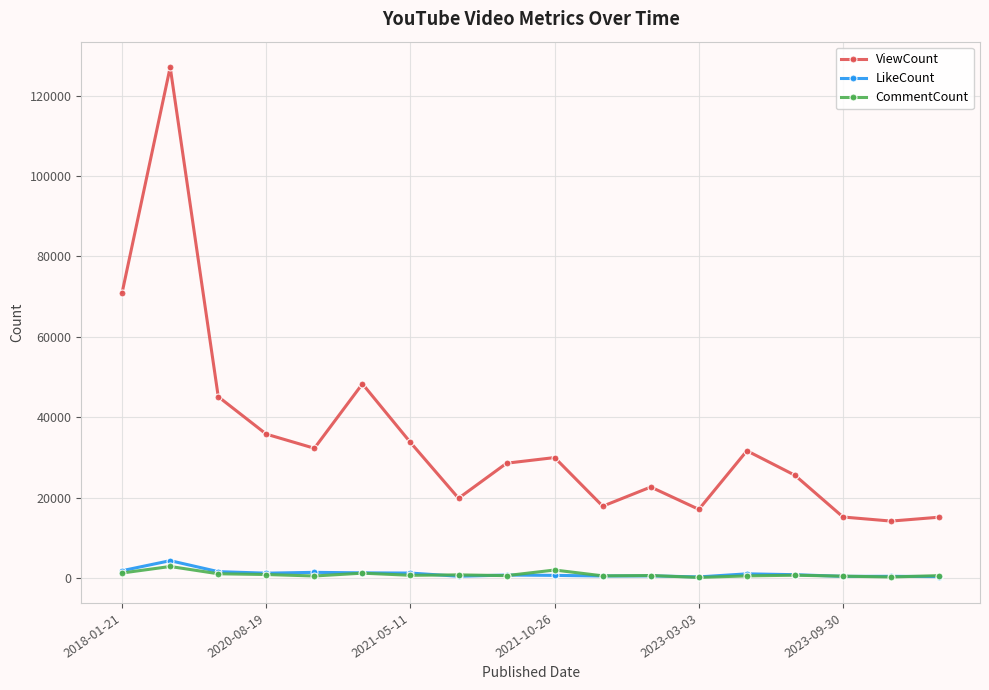

What is the greatest value displayed?

127082